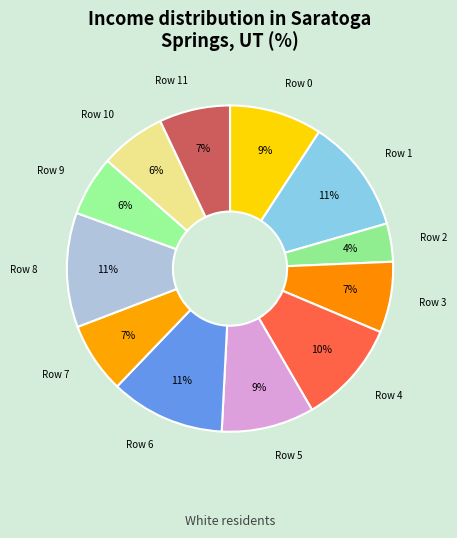

To the nearest percent, what is the difference between the Row 0 and Row 6 slice percentages?

2%